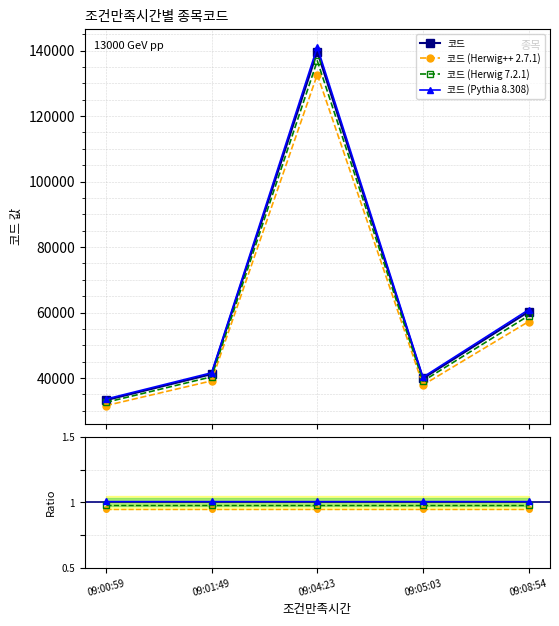

What is the difference between the maximum and second lowest values?

97813.8